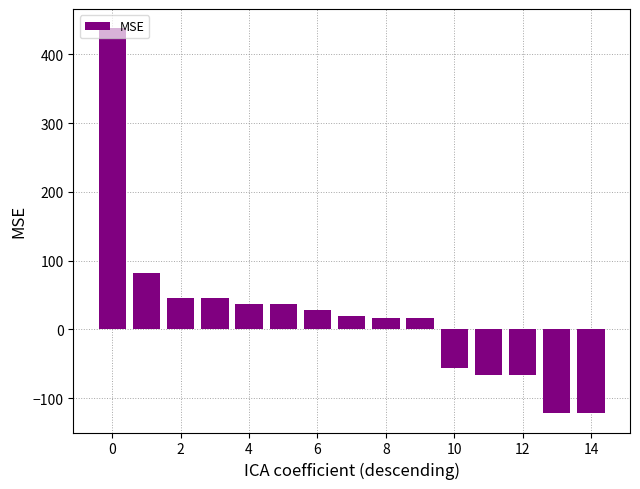

What is the smallest value displayed?

-121.8